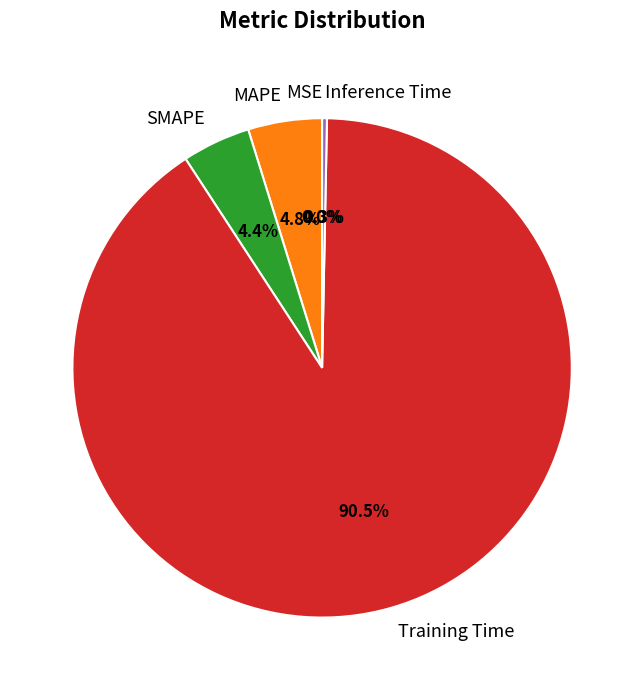

To the nearest percent, what is the difference between the SMAPE and Inference Time slice percentages?

4%